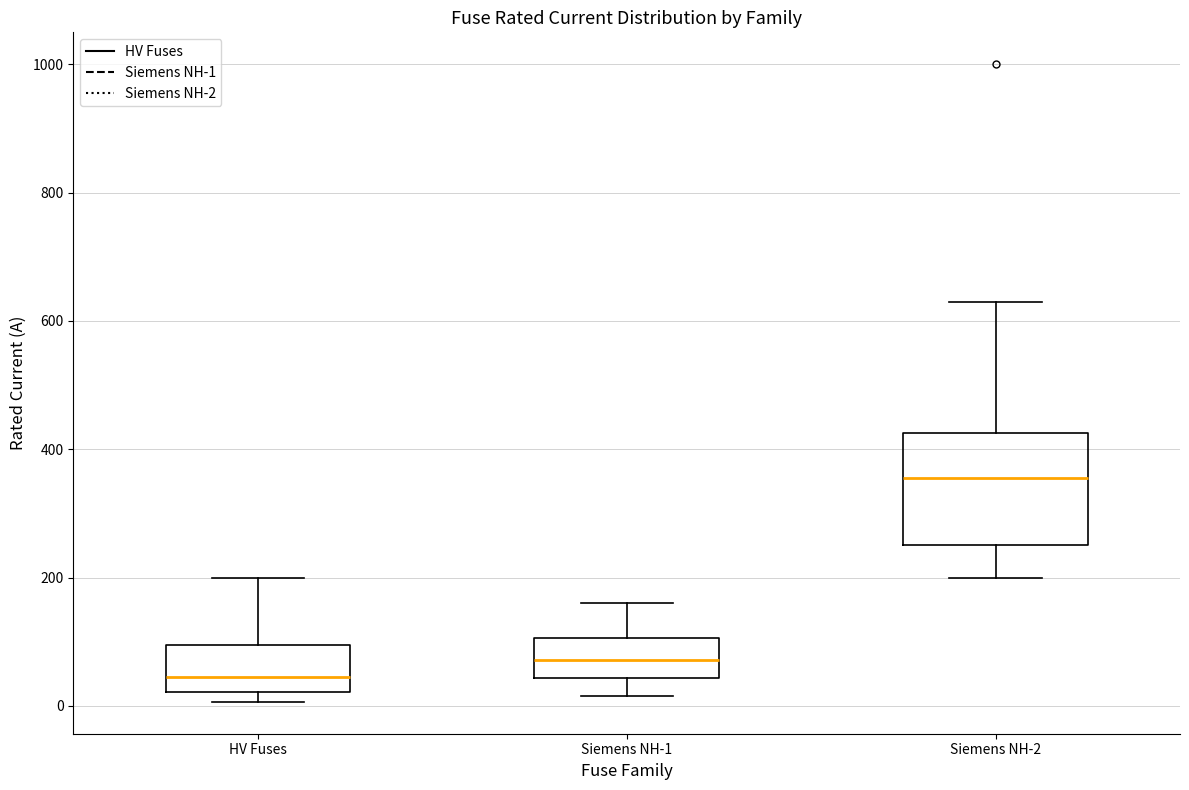

Which box has the lowest median line?

HV Fuses